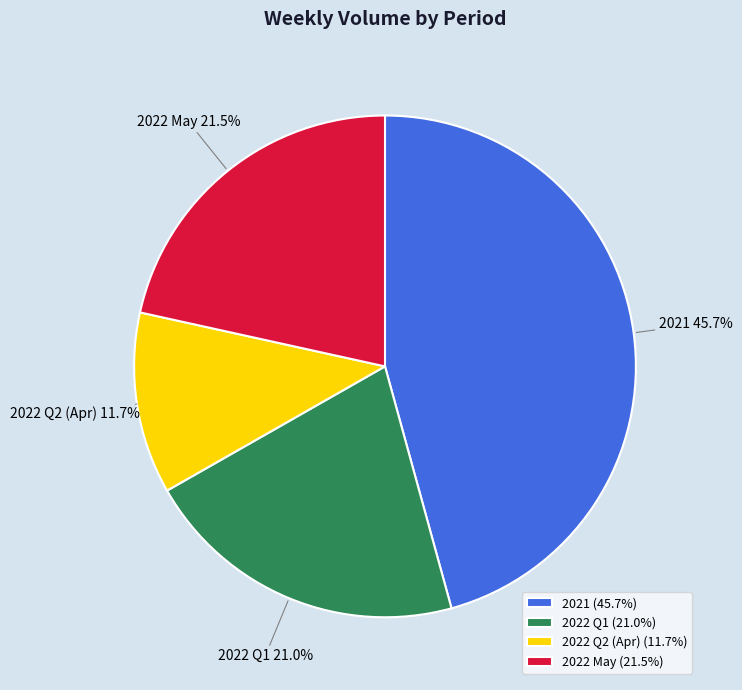

Approximately how many times larger is the value at 2022 Q1 compared to 2022 Q2 (Apr)?

1.8